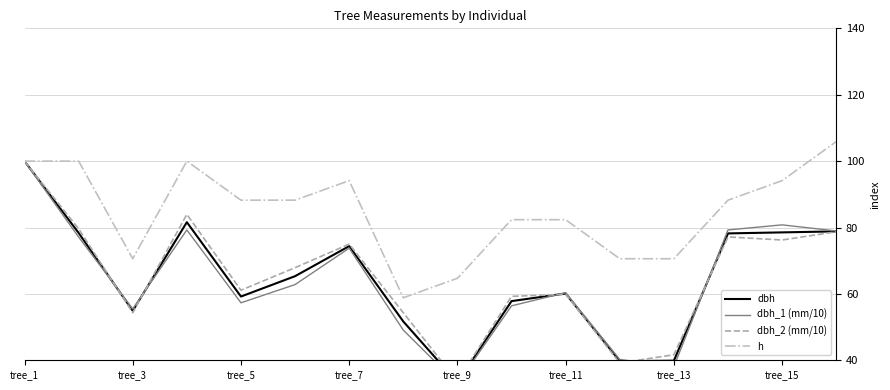

Is it true that h equals 125.7 at tree_11?

False